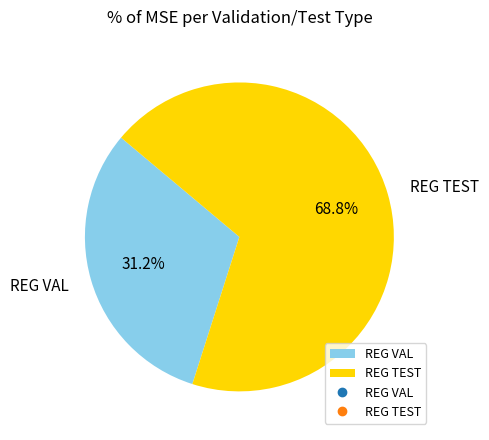

Which has a higher value, REG VAL or REG TEST?

REG TEST